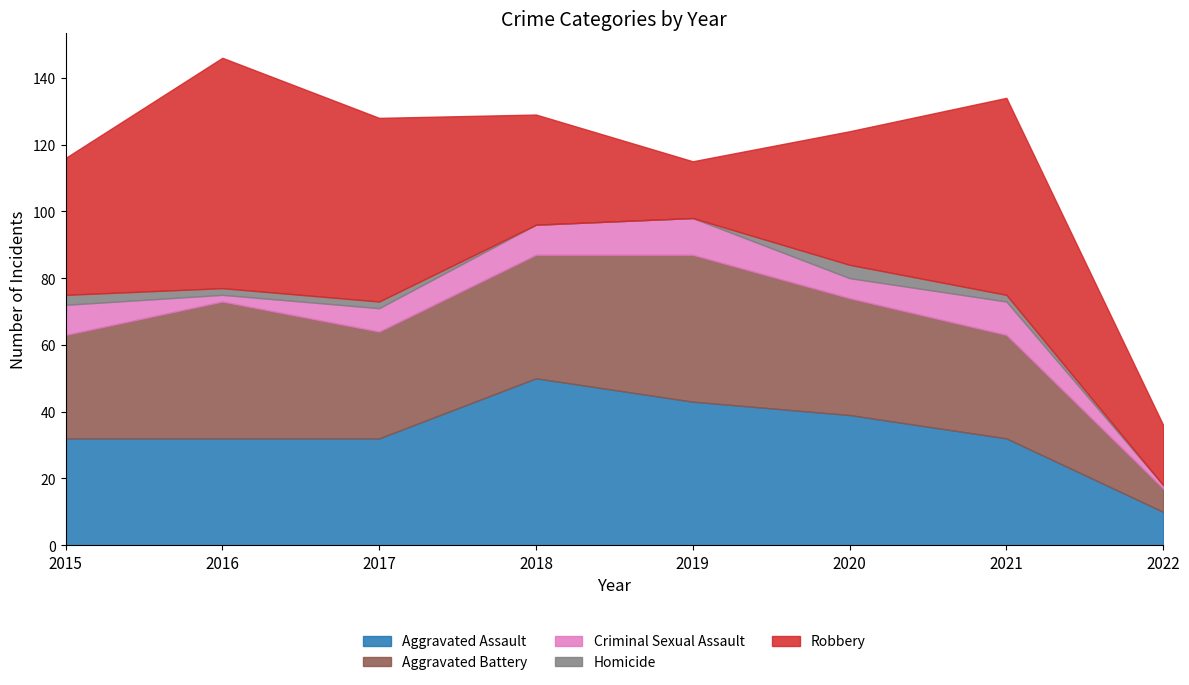

In Criminal Sexual Assault, how many points are lower than both neighbors (excluding endpoints)?

2